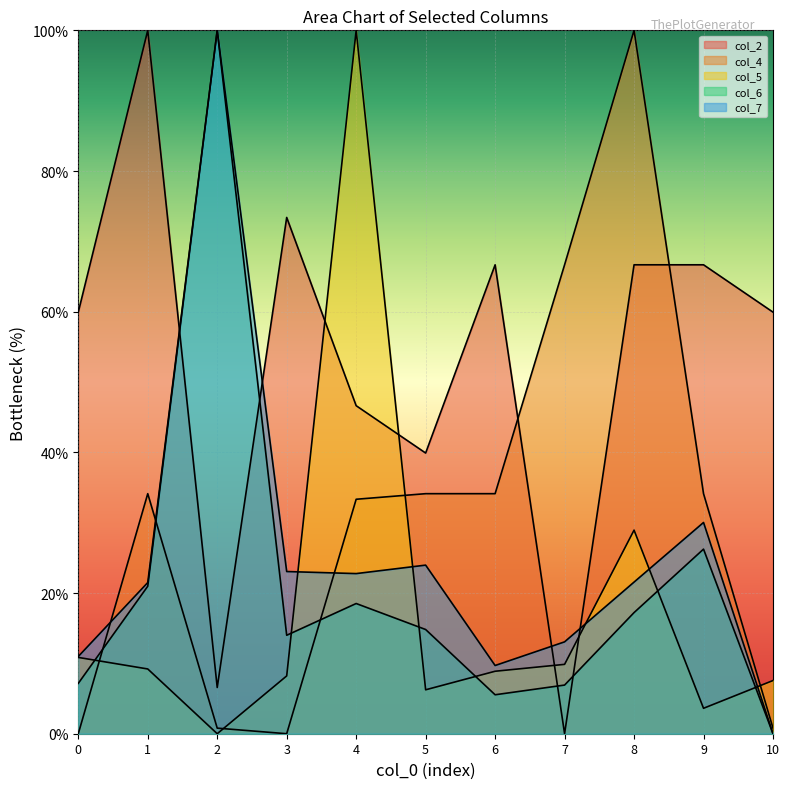

The col_6 series shows 2.9 at 0. True or false?

False